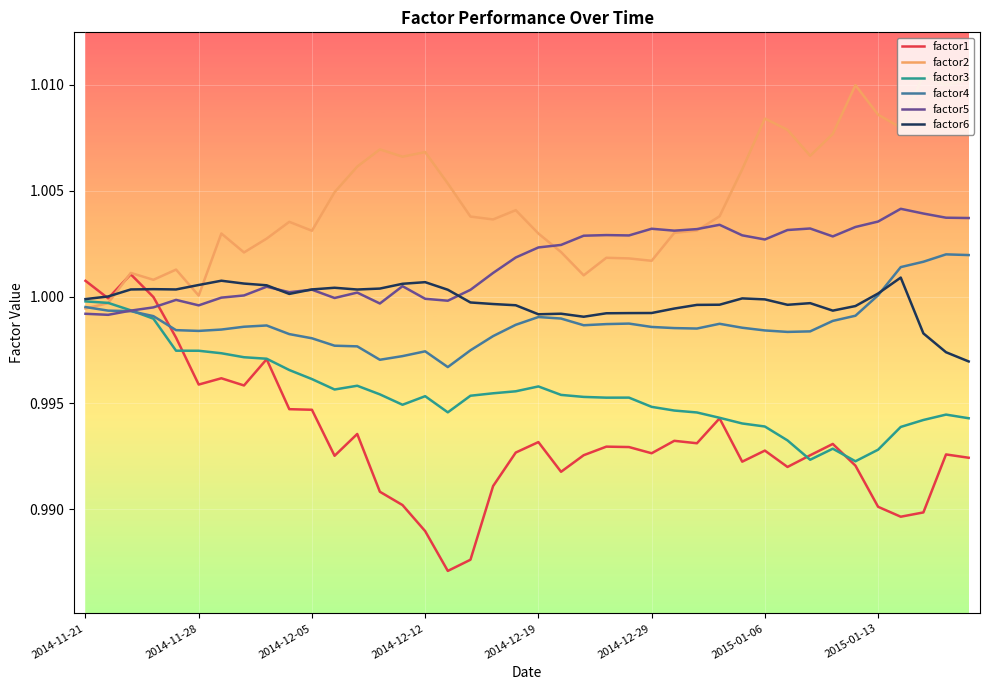

Which series has the largest range (max minus min)?

factor1